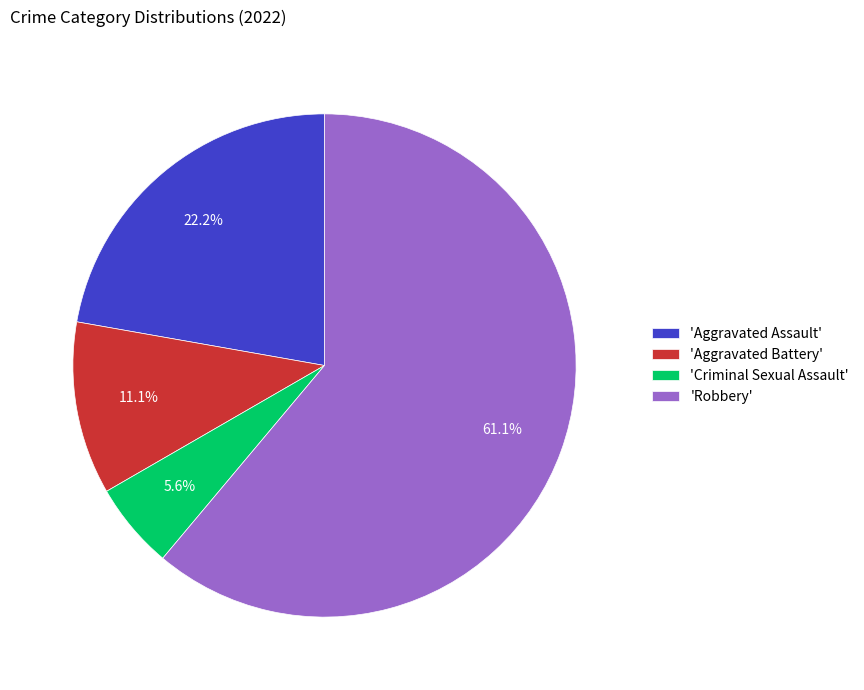

Rank the categories by value from lowest to highest.

'Criminal Sexual Assault', 'Aggravated Battery', 'Aggravated Assault', 'Robbery'